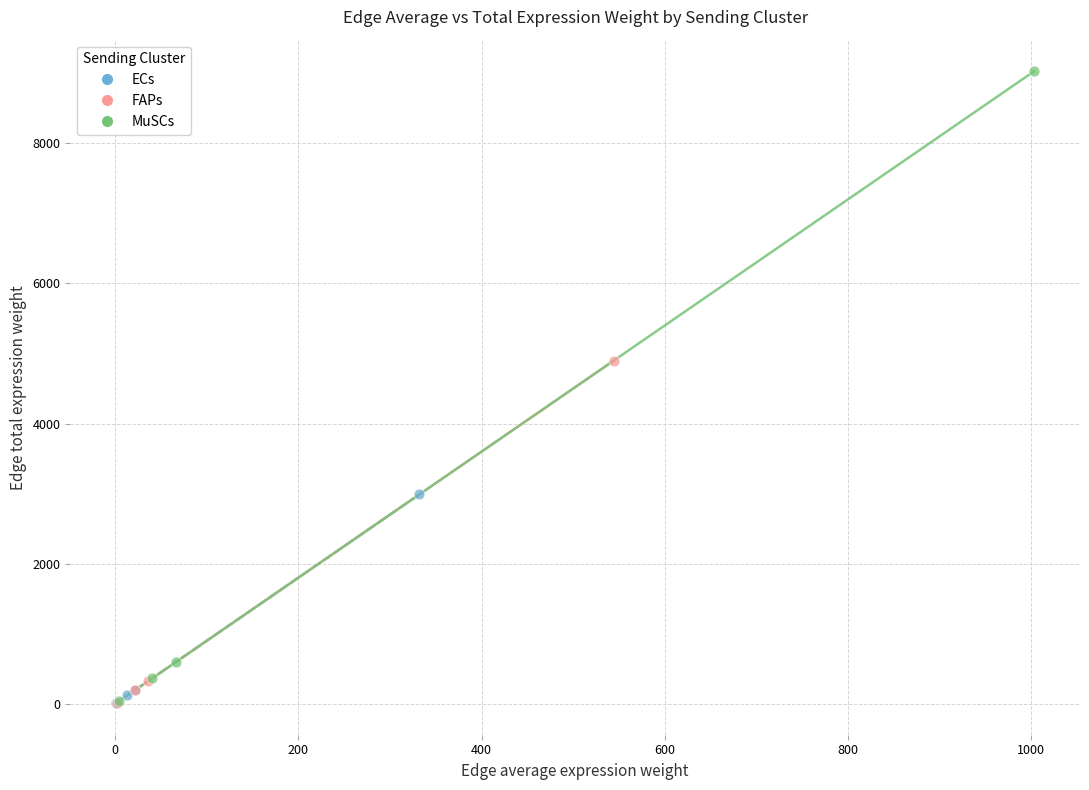

What are all the series names shown in the legend?

ECs, FAPs, MuSCs